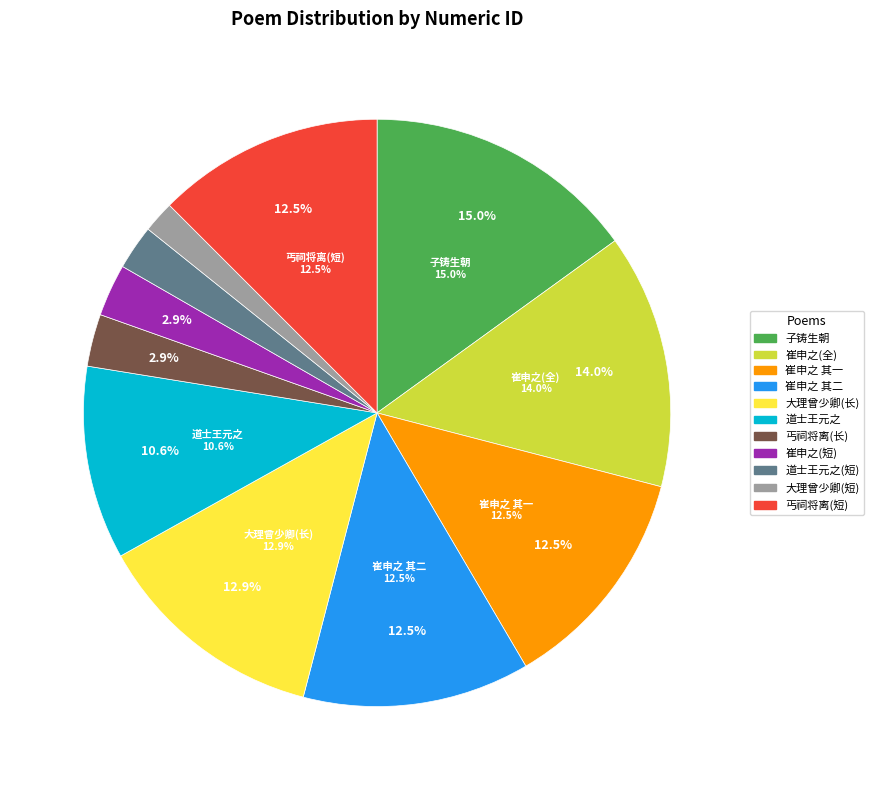

Does 崔申之以诗为别苏明父郭逢叔各有和章谨复用韵二首 其一 represent more than half of the total?

No